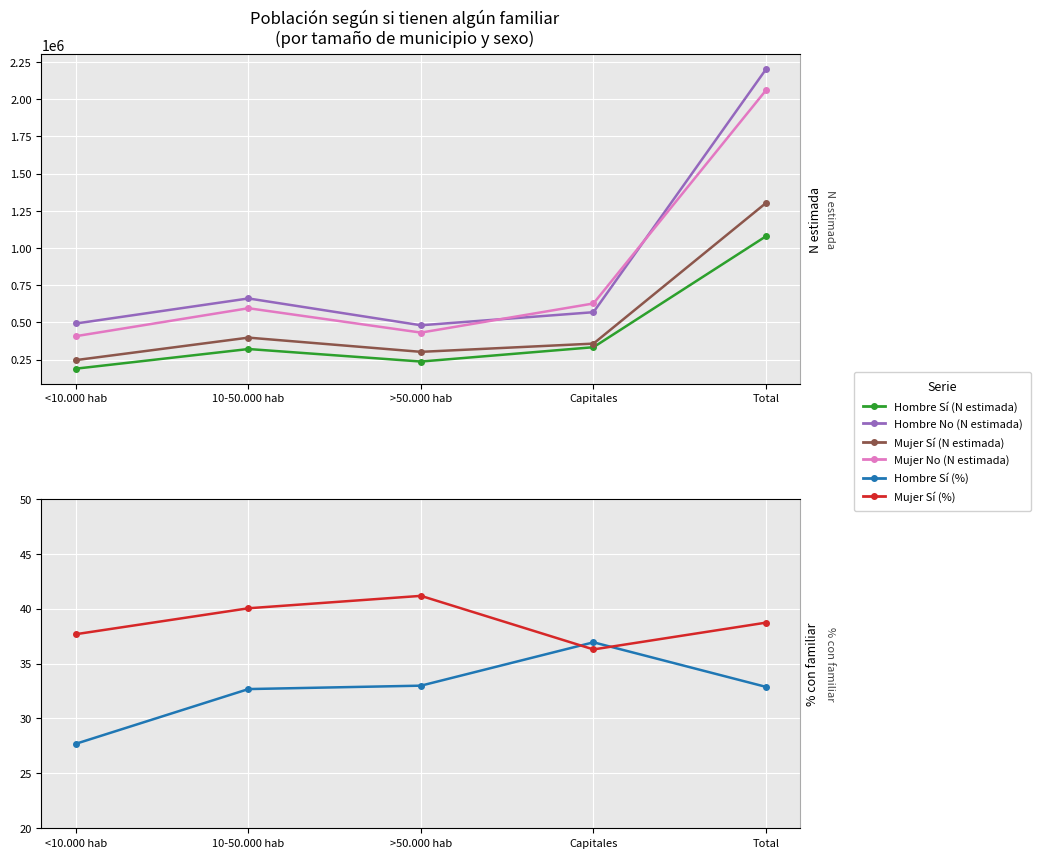

What position from the left is <10.000 hab?

1